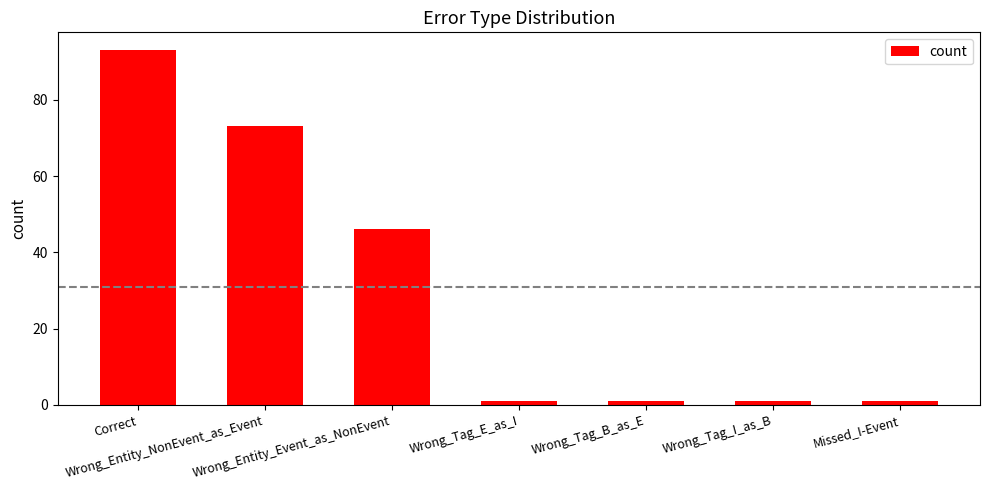

At which label is the value closest to 47?

Wrong_Entity_Event_as_NonEvent